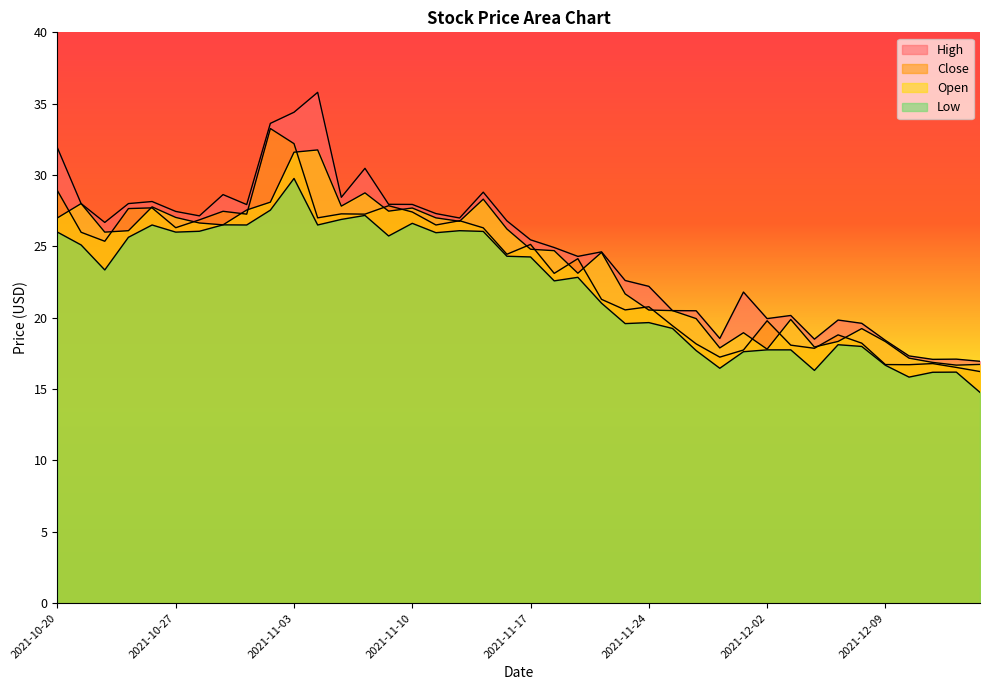

What is the spread (max minus min) of values at 2021-10-25?

2.4